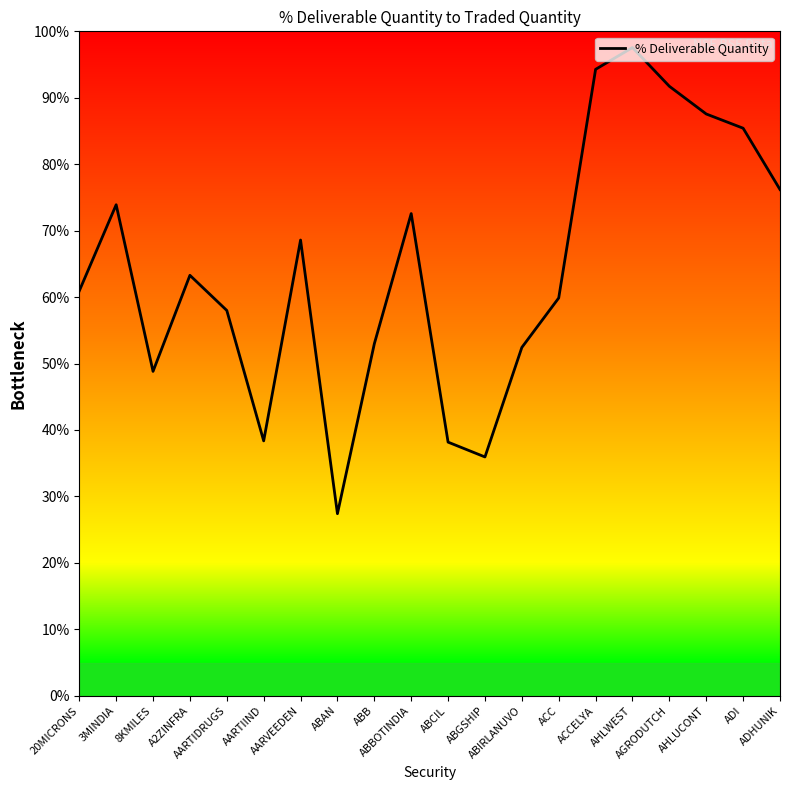

What is the change in value from ACCELYA to ADI?

-8.9